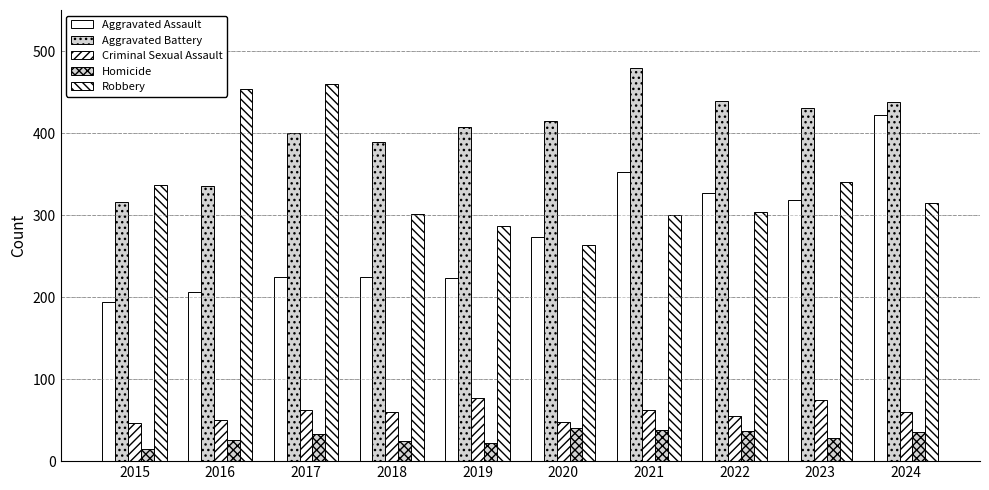

Which series has the largest total across all categories?

Aggravated Battery